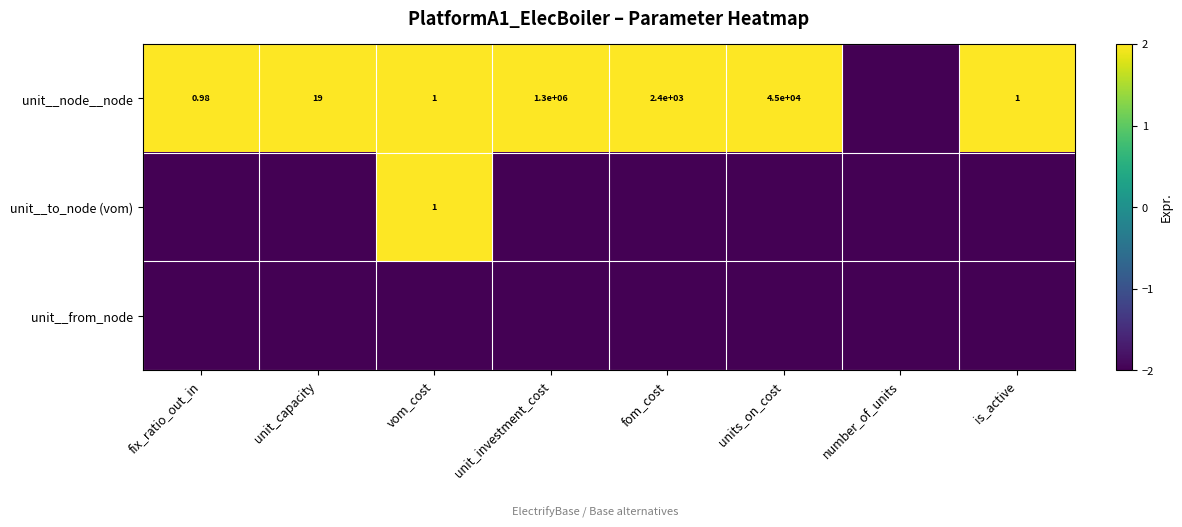

At which label does unit__to_node (vom) reach its minimum?

fix_ratio_out_in